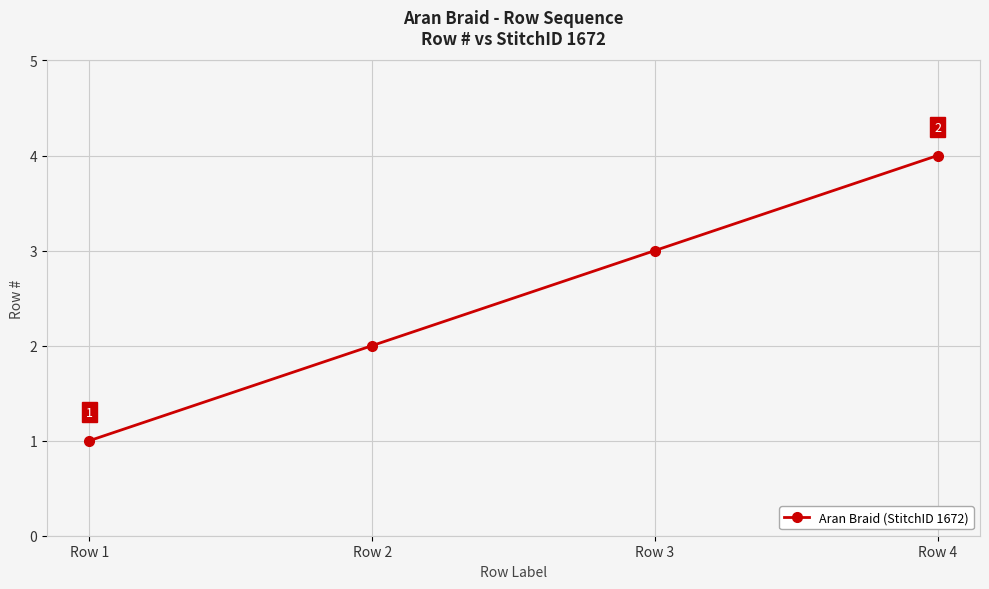

Reading left to right, what are all the values shown in this chart?

Row 1=1	Row 2=2	Row 3=3	Row 4=4